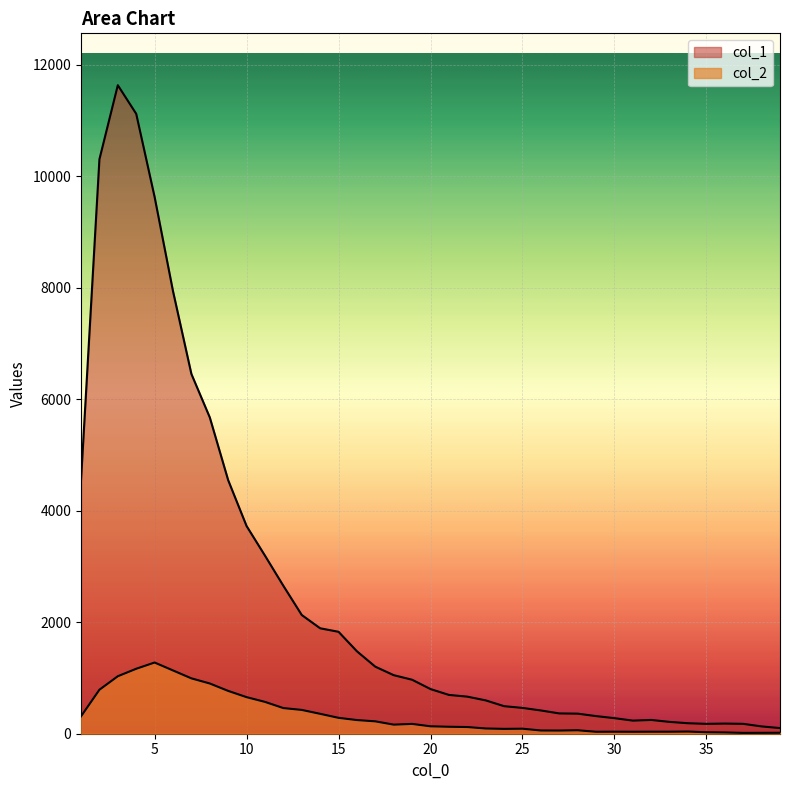

How many values in the col_2 series are below 133?

19